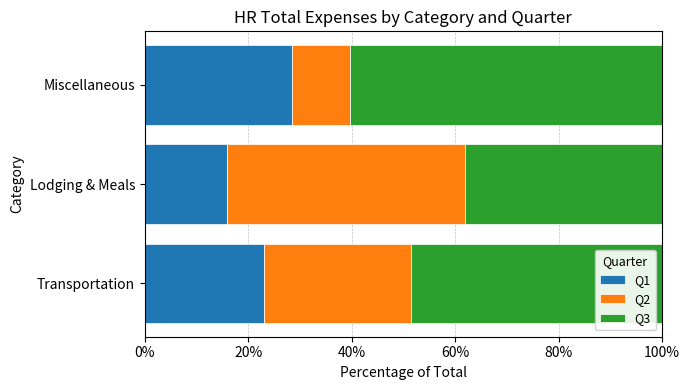

List the labels in order of Q1 value, smallest first.

Lodging & Meals, Transportation, Miscellaneous